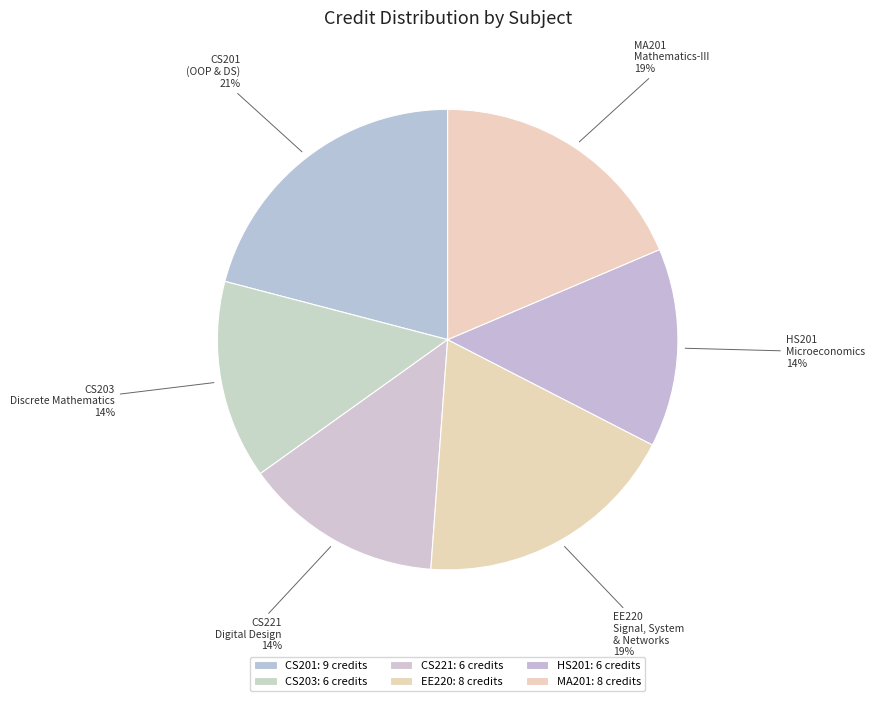

Is it true that MA201 is 12% of the pie?

False